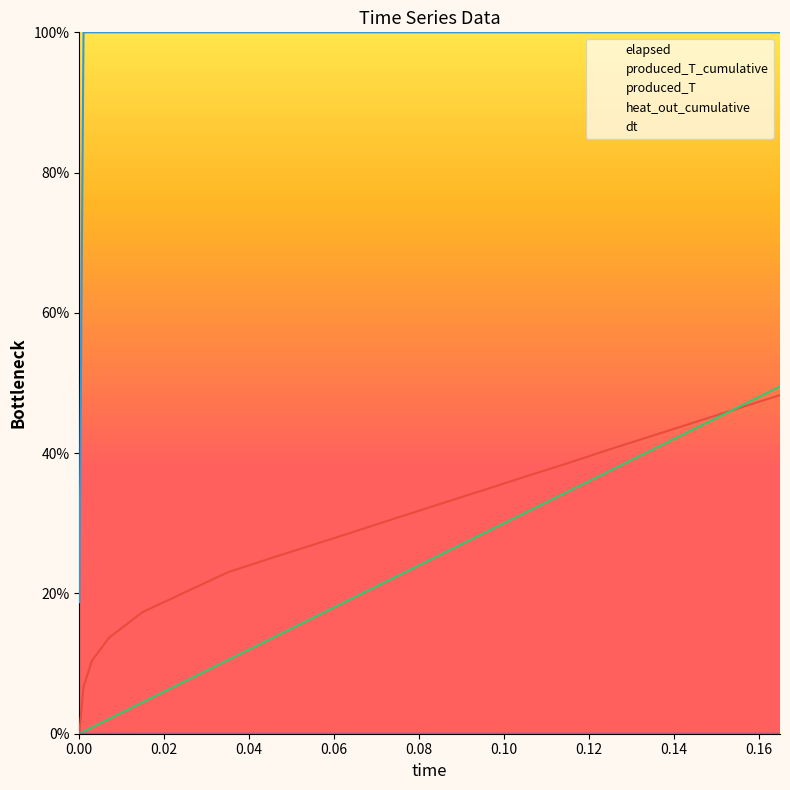

How many data points does each series have?

20